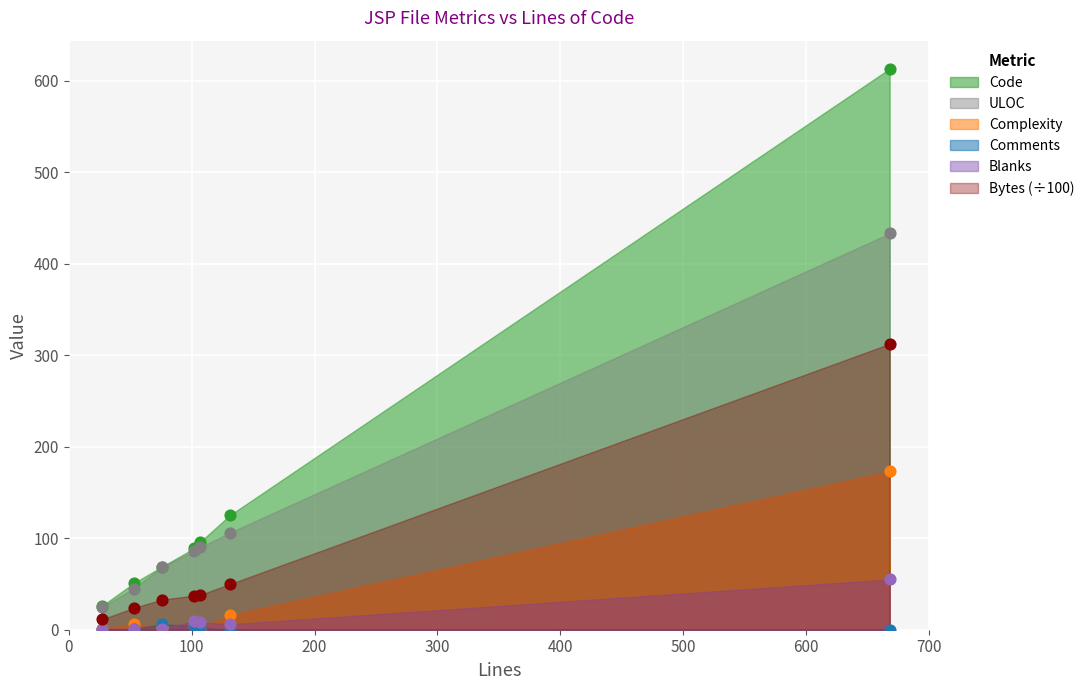

At which category is the sum across all series the highest?

668